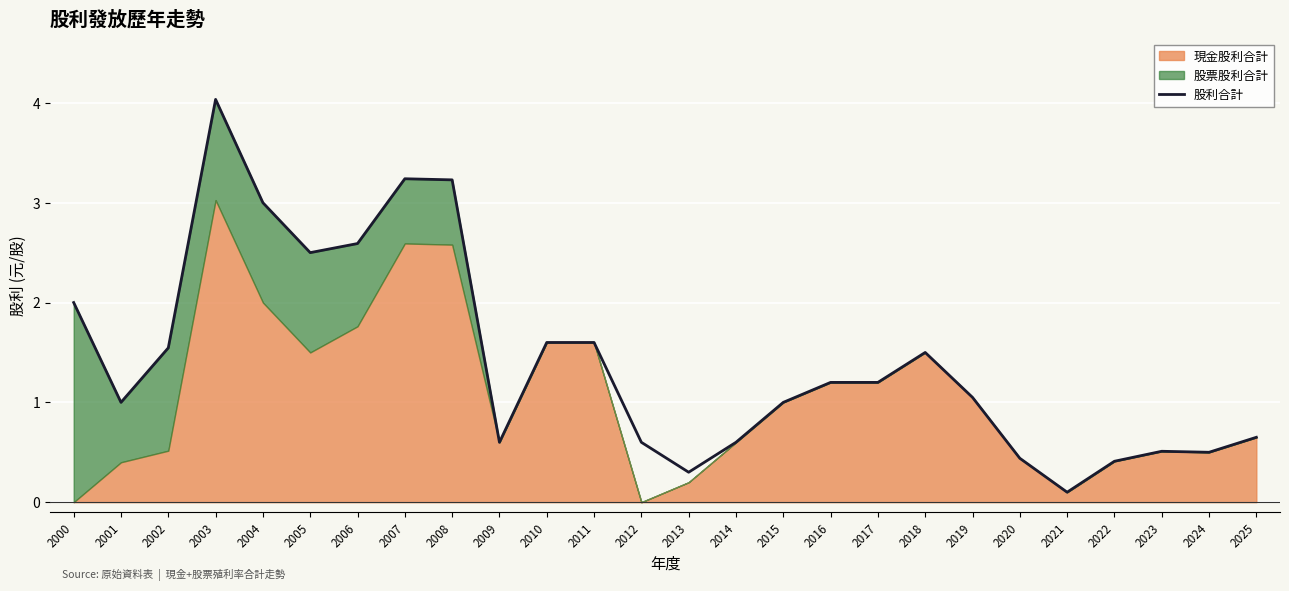

True or false: the data shows 1.6 at 2011.

True